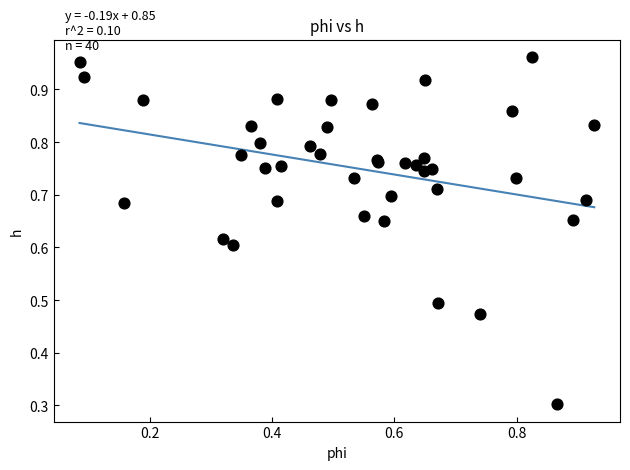

What Y value in the scatter plot is closest to 0?

0.3